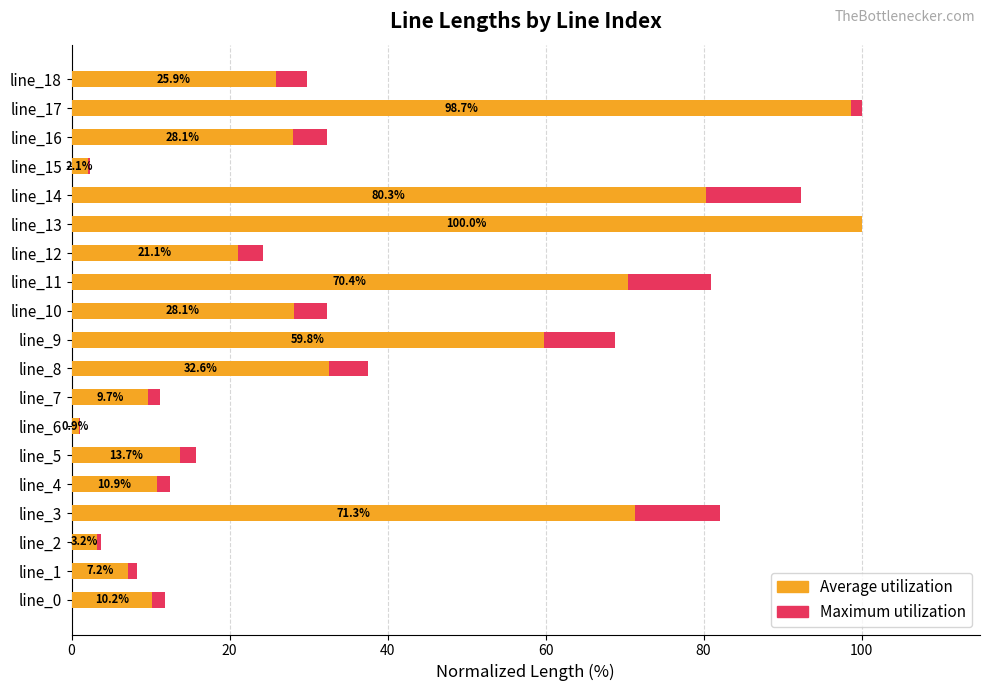

What is the label of the 6th bar from the right?

13